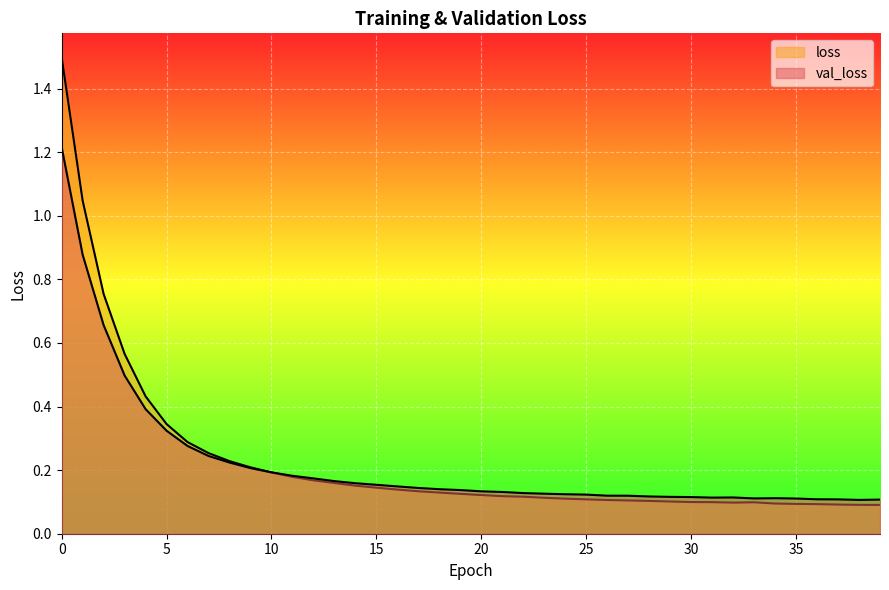

What are all the series names shown in the legend?

val_loss, loss